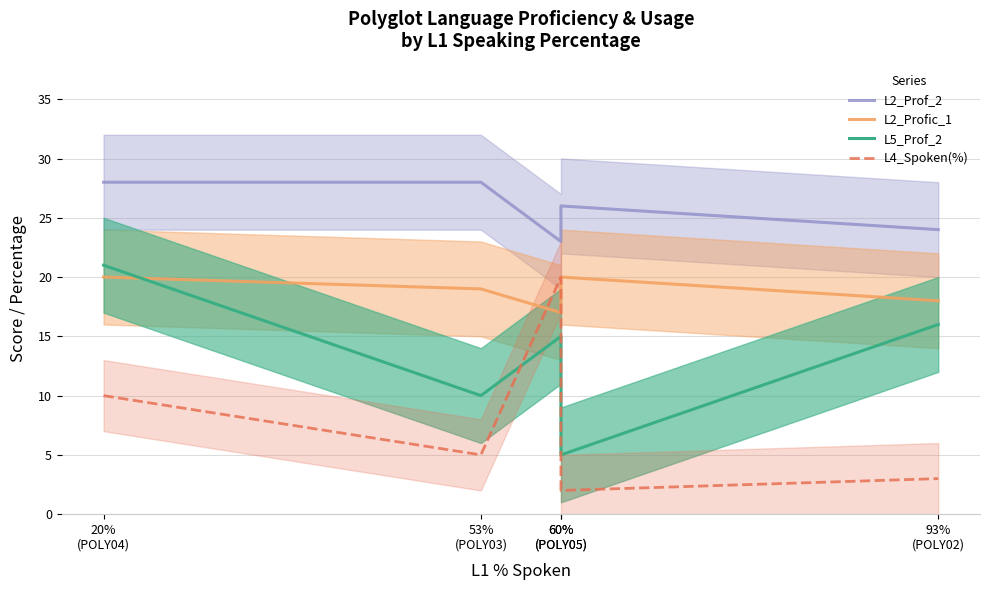

Which category has the highest value in the L5_Prof_2 series?

20%
(POLY04)